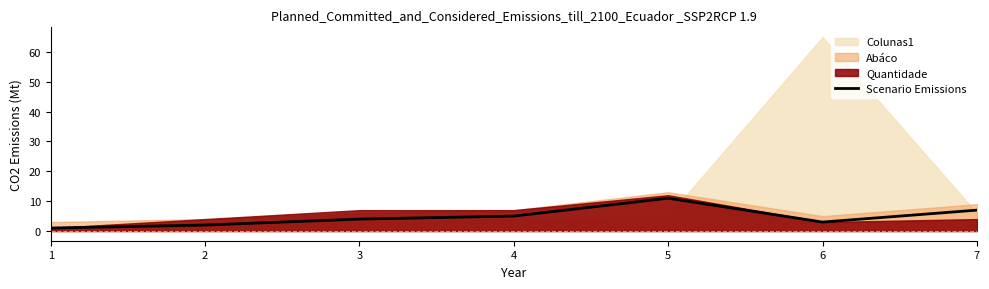

List the labels in order of value, largest first.

5, 7, 4, 3, 6, 2, 1